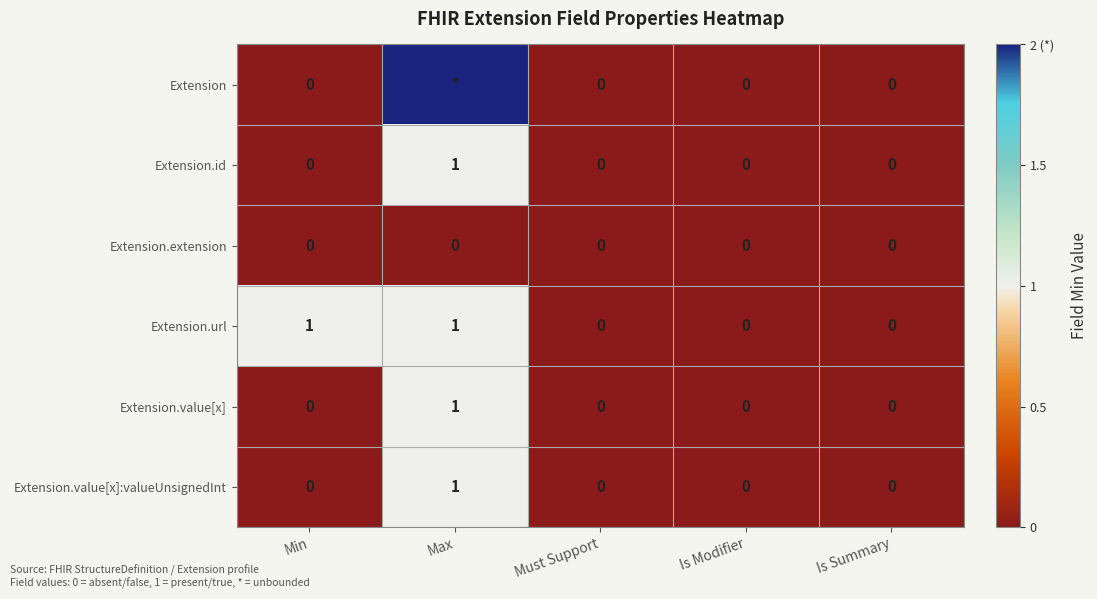

What is the difference between the maximum and minimum values in the Extension.value[x] series?

1